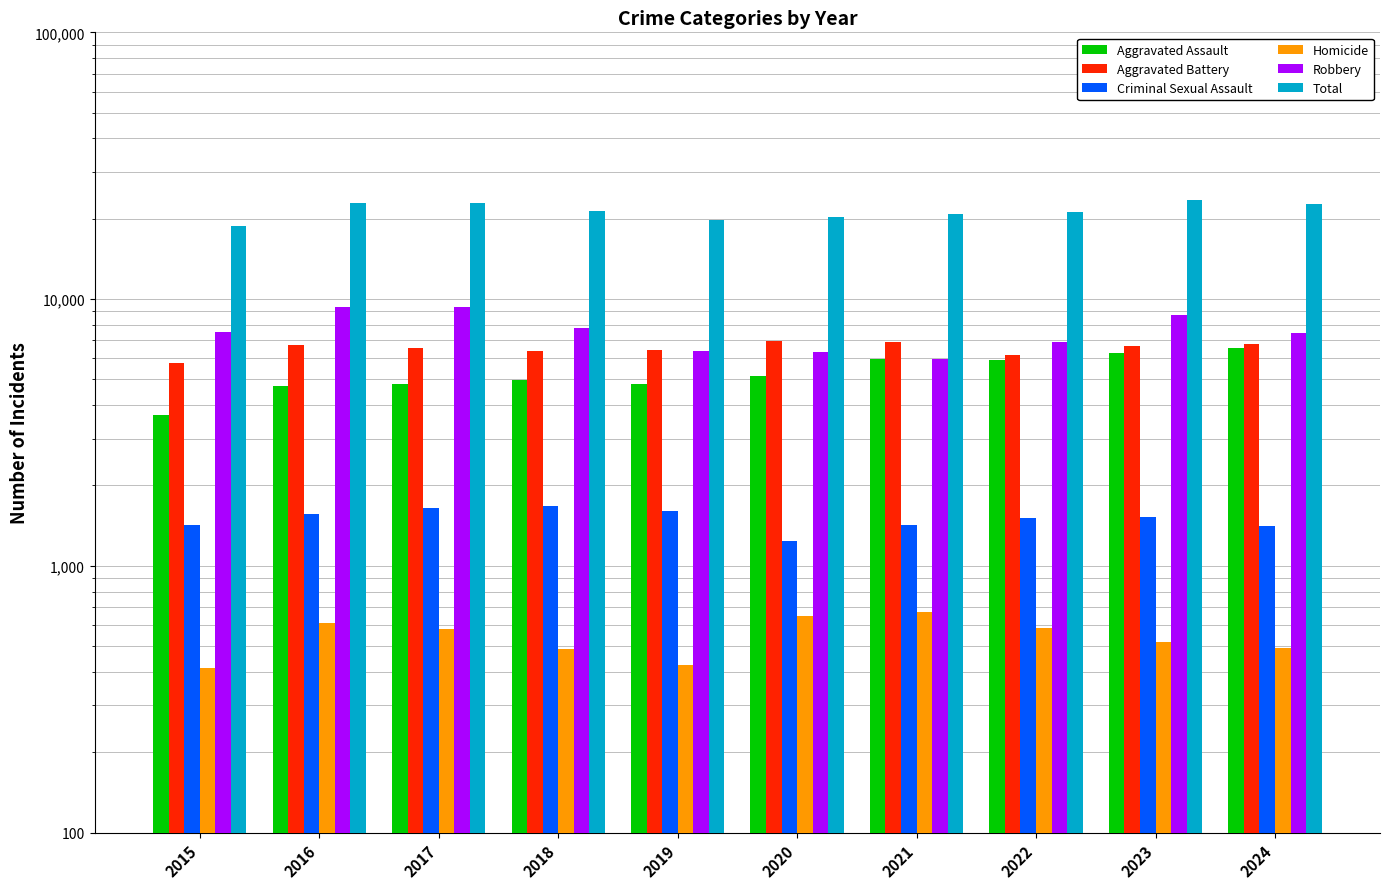

Read the Aggravated Assault value at 2017, to the nearest 10.

4810